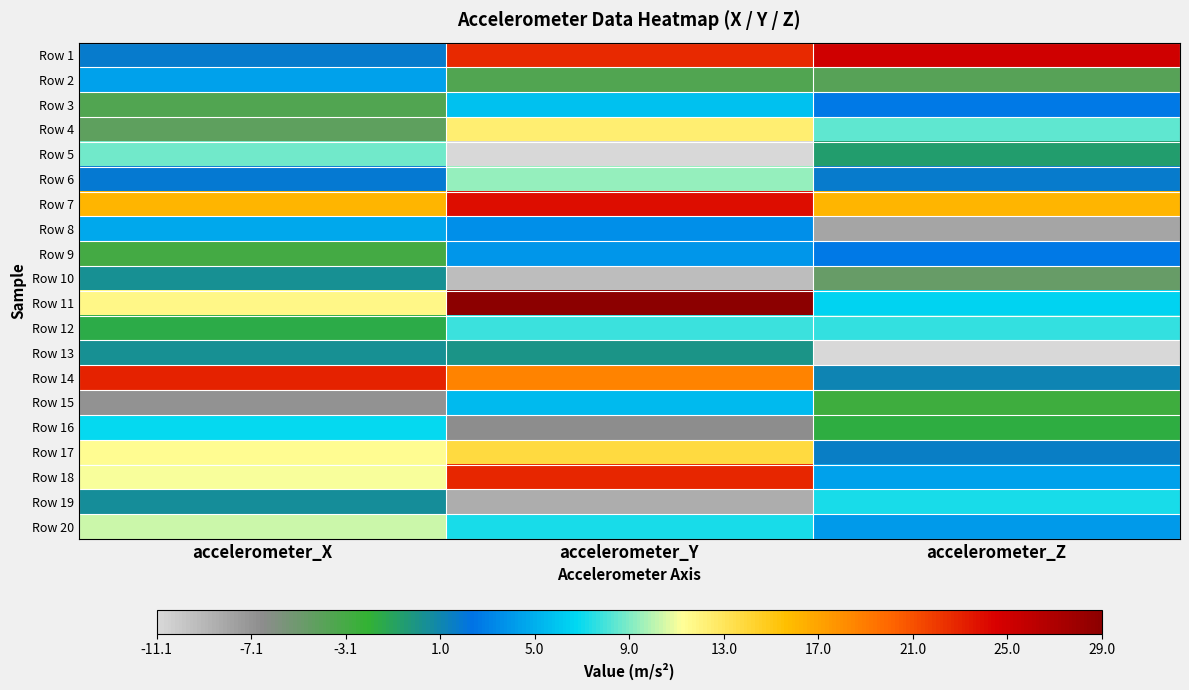

Reading right to left, extract all data points from this chart.

Row 1: accelerometer_Z=25.1	accelerometer_Y=22.7	accelerometer_X=1.6
Row 2: accelerometer_Z=-4.0	accelerometer_Y=-3.7	accelerometer_X=4.4
Row 3: accelerometer_Z=2.7	accelerometer_Y=5.7	accelerometer_X=-3.6
Row 4: accelerometer_Z=8.4	accelerometer_Y=12.3	accelerometer_X=-4.3
Row 5: accelerometer_Z=-0.7	accelerometer_Y=-11.1	accelerometer_X=8.7
Row 6: accelerometer_Z=1.7	accelerometer_Y=9.4	accelerometer_X=1.8
Row 7: accelerometer_Z=16.2	accelerometer_Y=24.0	accelerometer_X=16.1
Row 8: accelerometer_Z=-8.0	accelerometer_Y=3.6	accelerometer_X=4.7
Row 9: accelerometer_Z=2.6	accelerometer_Y=3.9	accelerometer_X=-3.1
Row 10: accelerometer_Z=-4.7	accelerometer_Y=-9.4	accelerometer_X=0.2
Row 11: accelerometer_Z=6.6	accelerometer_Y=29.0	accelerometer_X=11.8
Row 12: accelerometer_Z=7.7	accelerometer_Y=7.9	accelerometer_X=-1.6
Row 13: accelerometer_Z=-10.9	accelerometer_Y=0.0	accelerometer_X=0.3
Row 14: accelerometer_Z=1.1	accelerometer_Y=18.6	accelerometer_X=23.0
Row 15: accelerometer_Z=-2.7	accelerometer_Y=5.5	accelerometer_X=-7.0
Row 16: accelerometer_Z=-1.8	accelerometer_Y=-6.6	accelerometer_X=6.8
Row 17: accelerometer_Z=1.5	accelerometer_Y=13.8	accelerometer_X=11.4
Row 18: accelerometer_Z=4.3	accelerometer_Y=22.8	accelerometer_X=11.2
Row 19: accelerometer_Z=7.2	accelerometer_Y=-8.6	accelerometer_X=0.5
Row 20: accelerometer_Z=4.0	accelerometer_Y=7.2	accelerometer_X=10.2